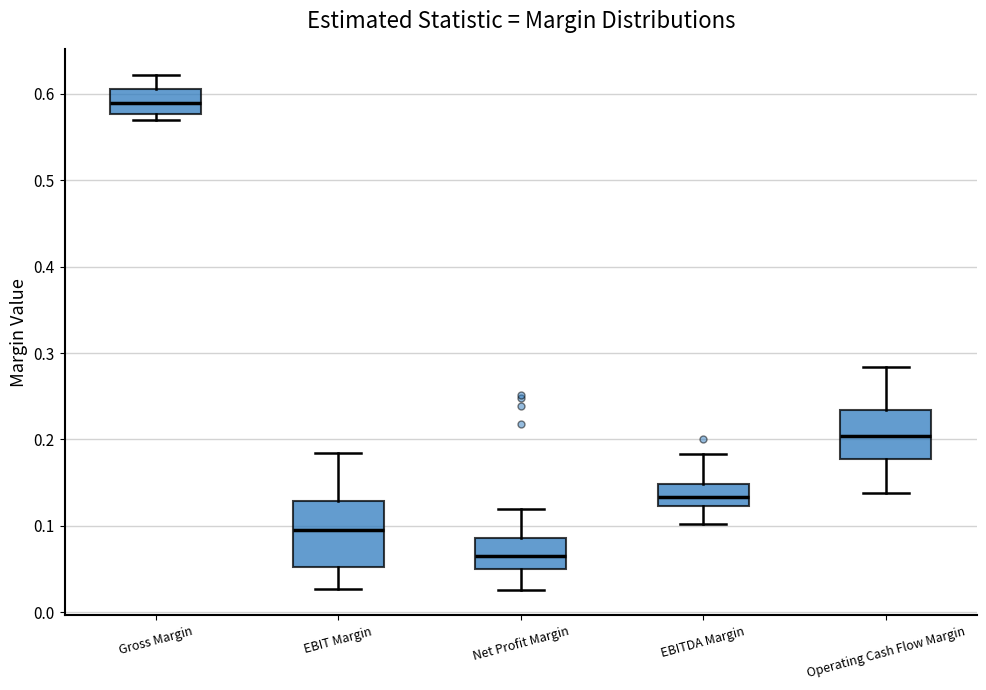

Which box is the tallest, from its lower edge to its upper edge?

EBIT Margin